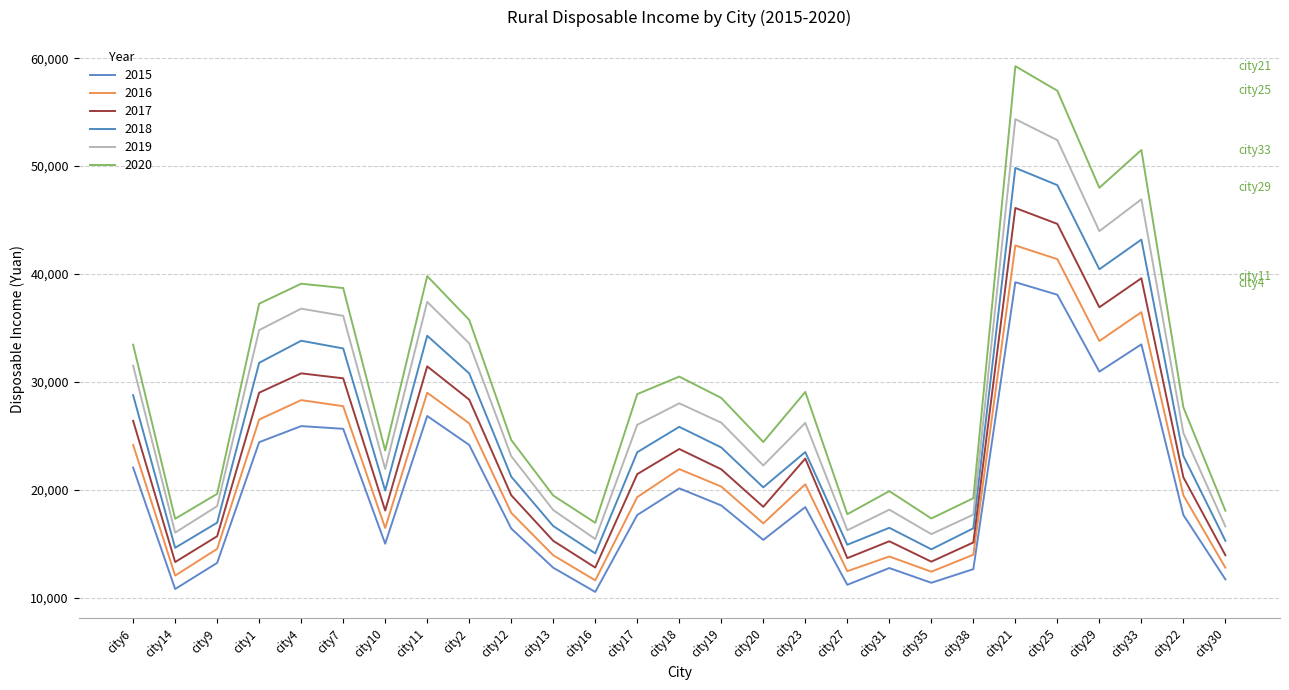

In 2018, how many points are higher than both neighbors (excluding endpoints)?

7